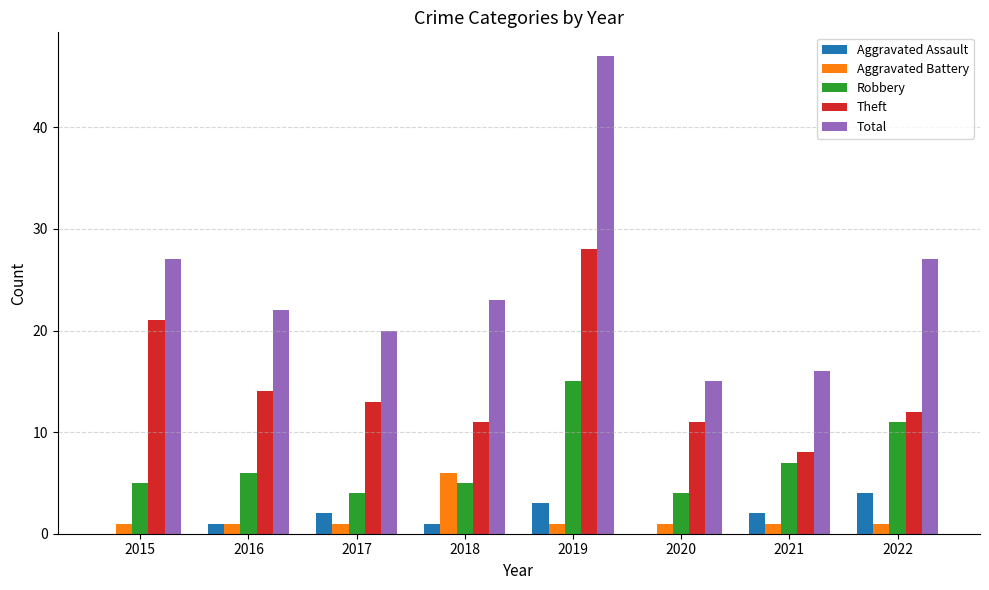

What is the average value of the Theft series?

15